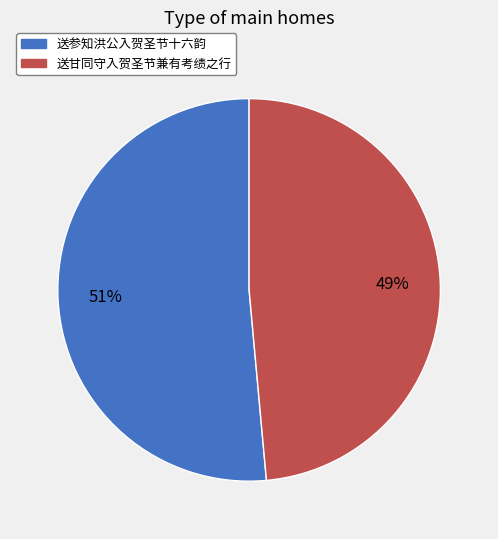

Which slice is the smallest?

送甘同守入贺圣节兼有考绩之行